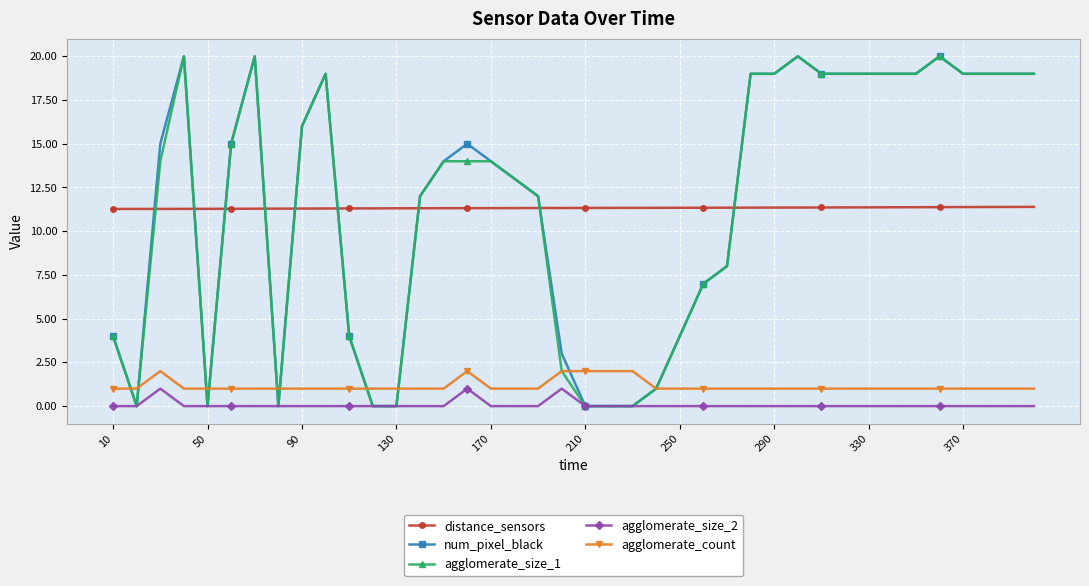

True or false: distance_sensors and agglomerate_size_2 intersect in this chart.

False